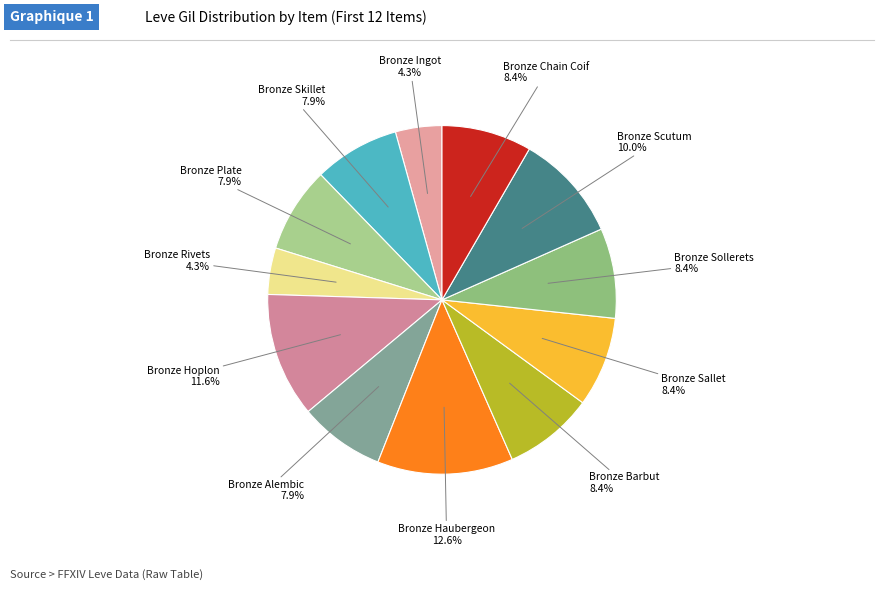

How many slices are in this pie chart?

12